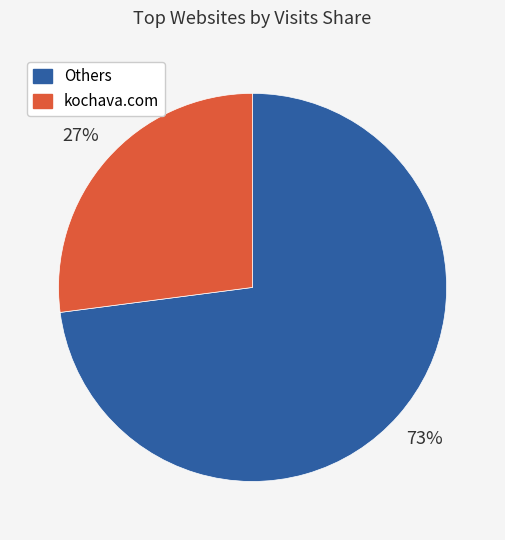

To the nearest percent, what is the difference between the largest and smallest slice percentages?

46%